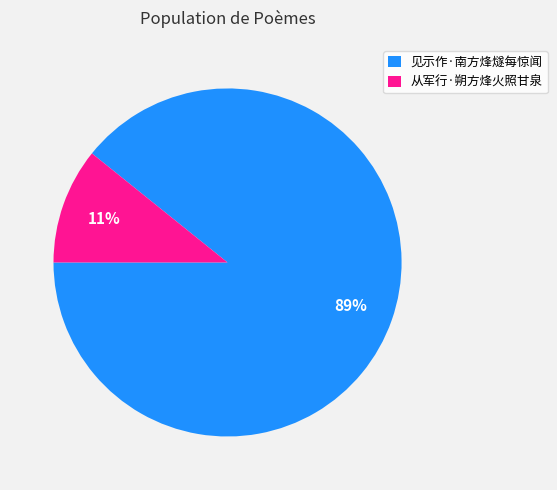

Count the number of slices in the pie.

2